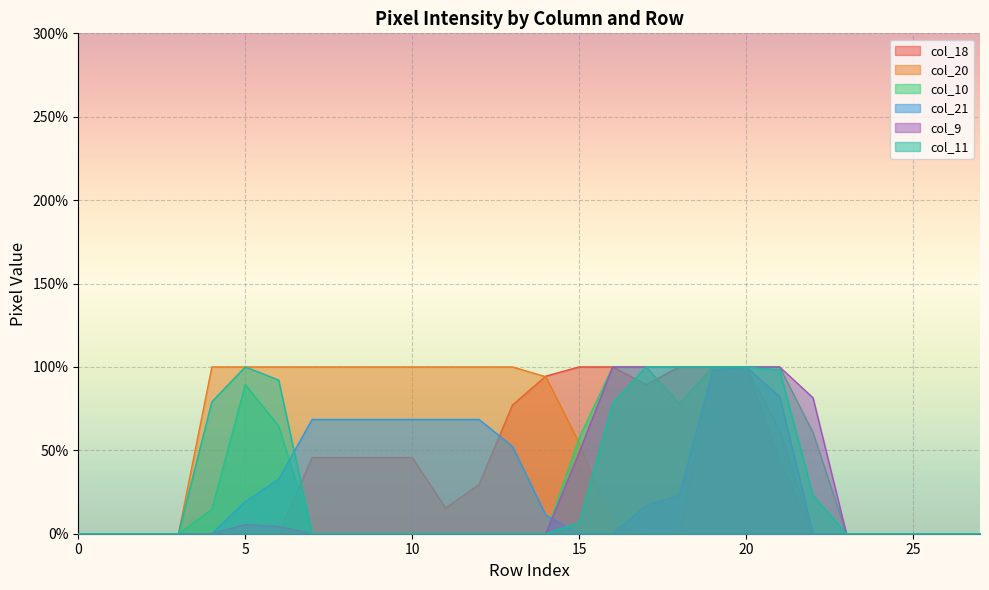

How many distinct data groups are displayed?

6